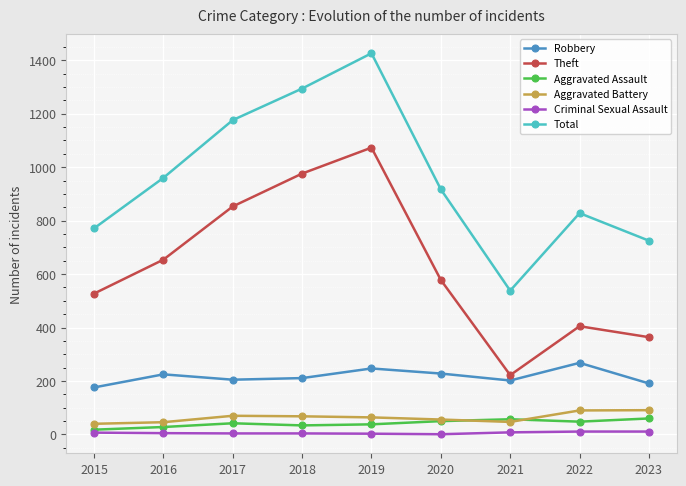

Between 2020 and 2021, which series saw the biggest shift?

Total